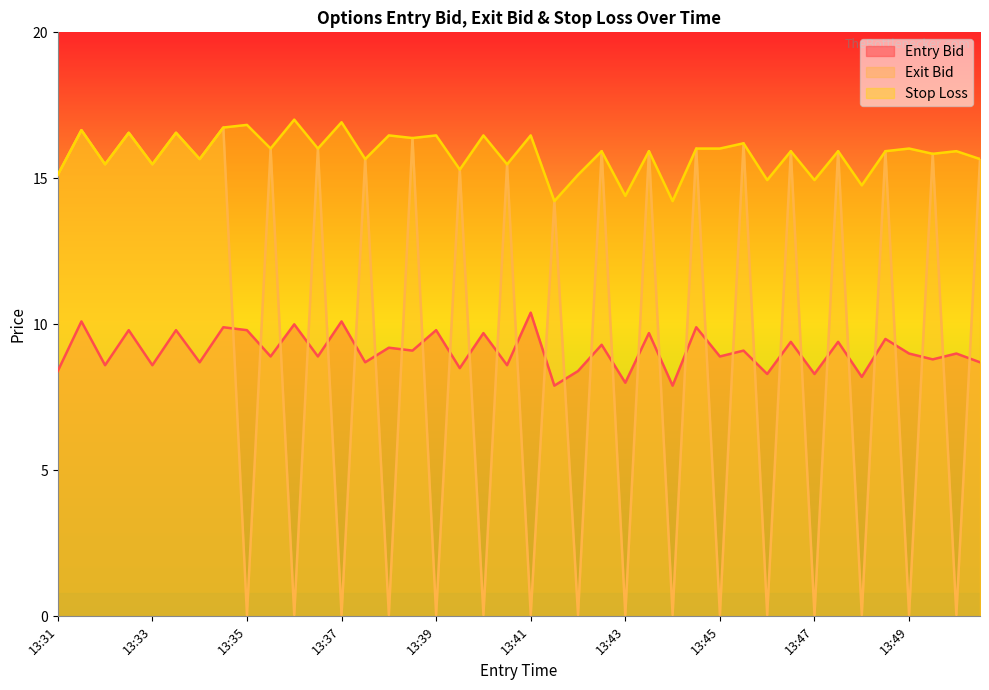

The exit_bid series shows 0.1 at 13:38. True or false?

True